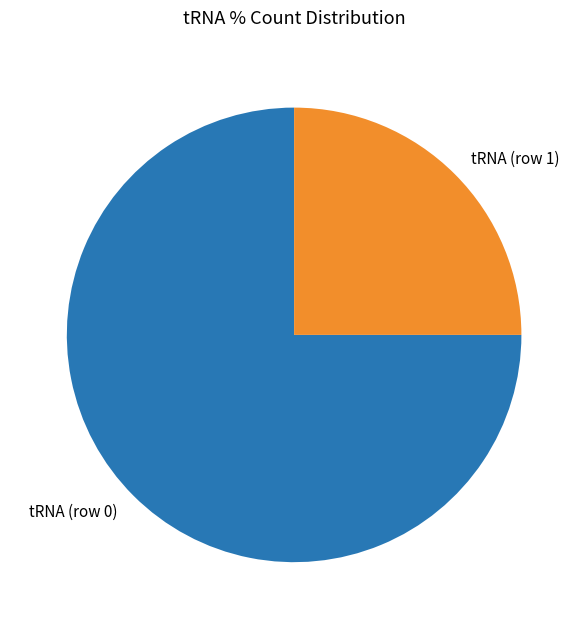

True or false: tRNA (row 1) accounts for 33% of the total.

False